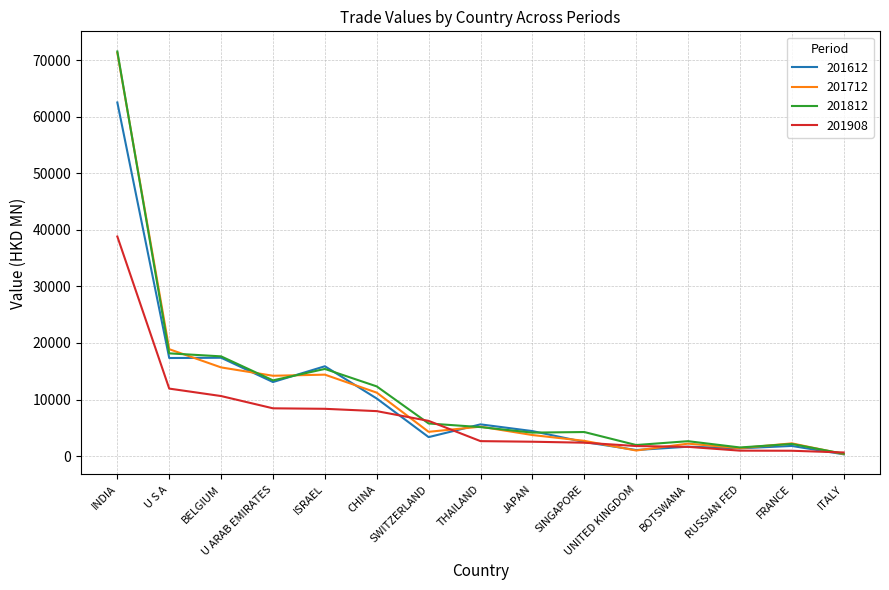

What is the greatest value displayed?

71516.8